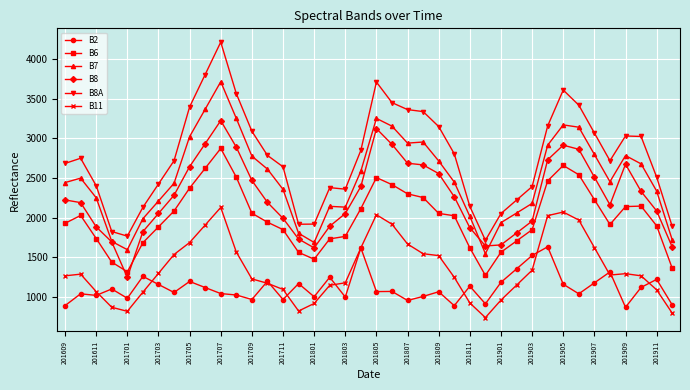

What is the maximum value shown in the chart?

4215